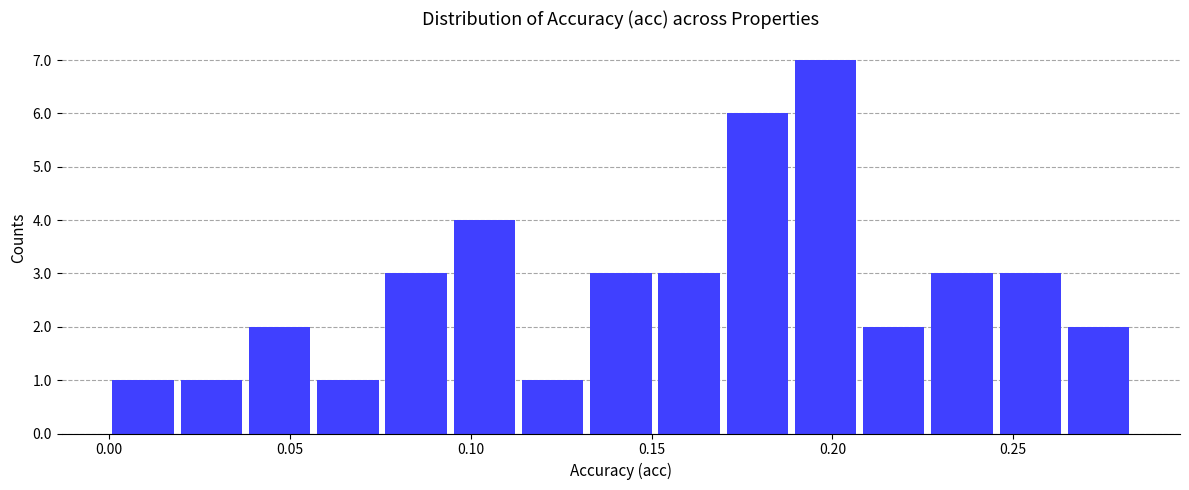

Read against the x-axis, roughly where is the centre of the tallest bar?

0.200